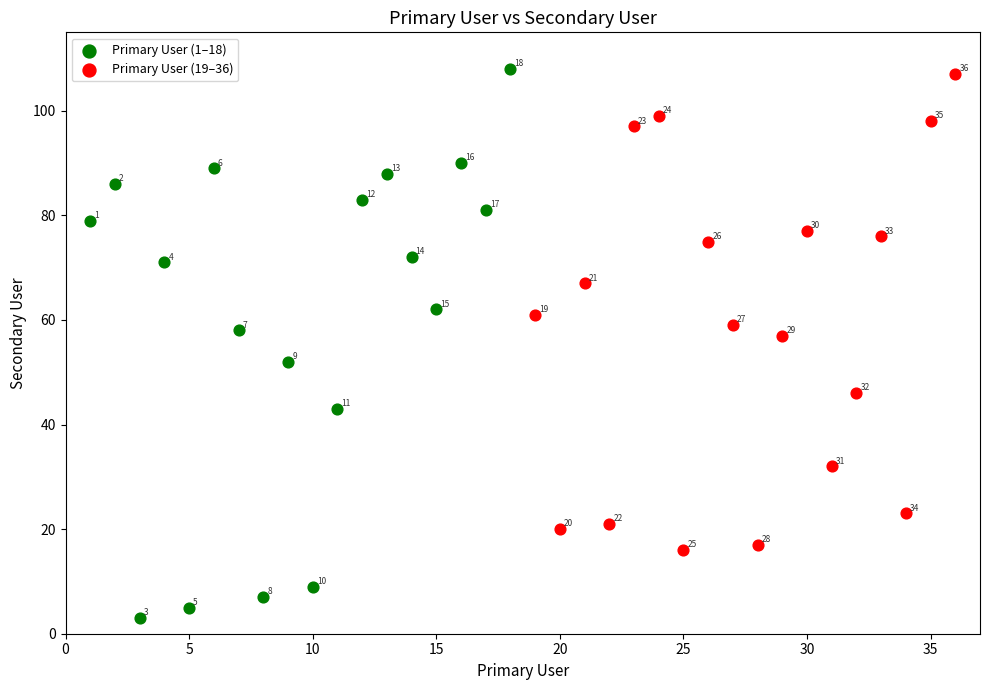

Which series reaches the minimum Y coordinate?

Primary User (1–18)